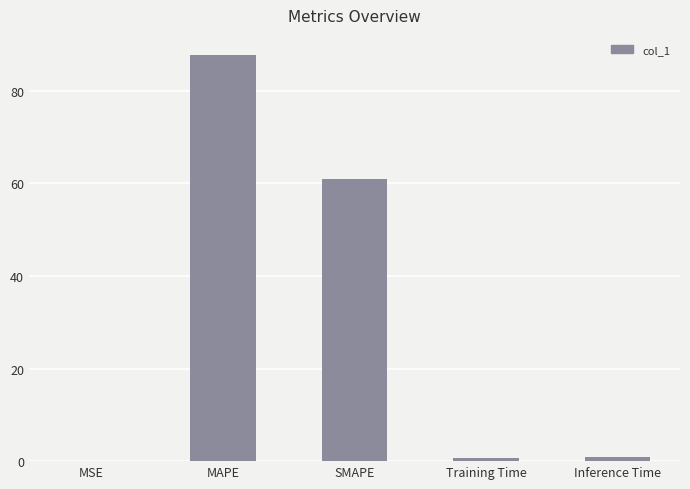

What is the difference between the values at Training Time and SMAPE?

60.2